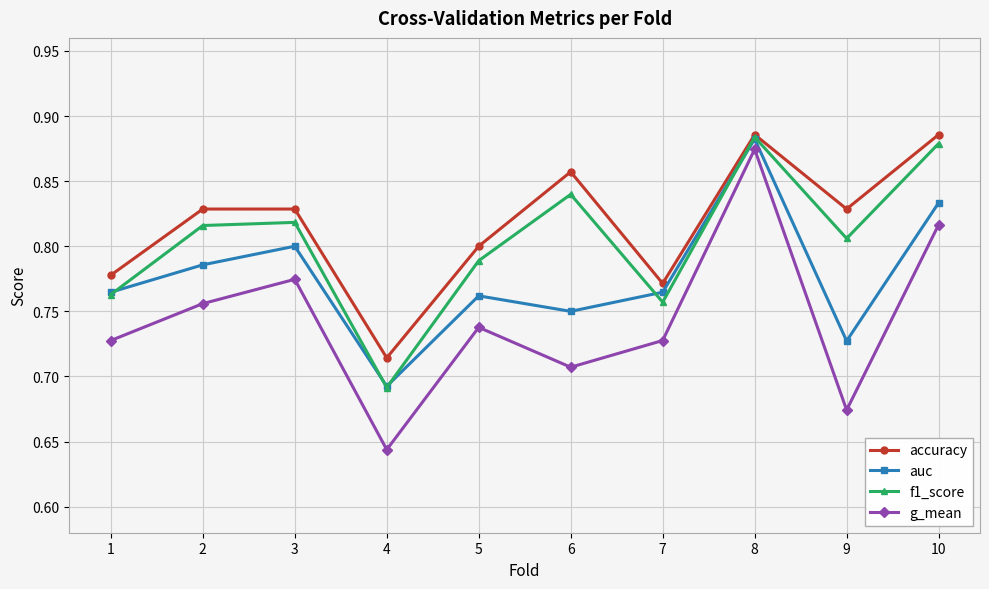

The value of auc at 10 is 0.5. True or false?

False